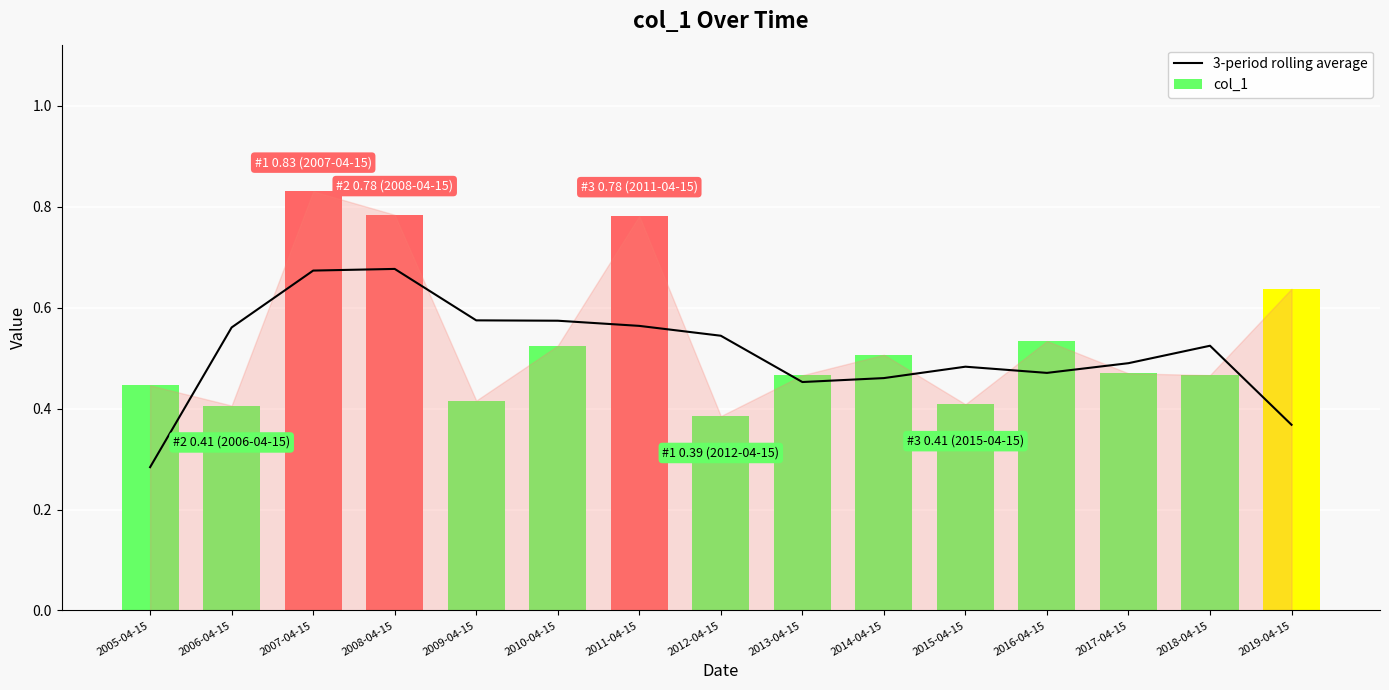

What is the sum of all col_1 values?

8.1